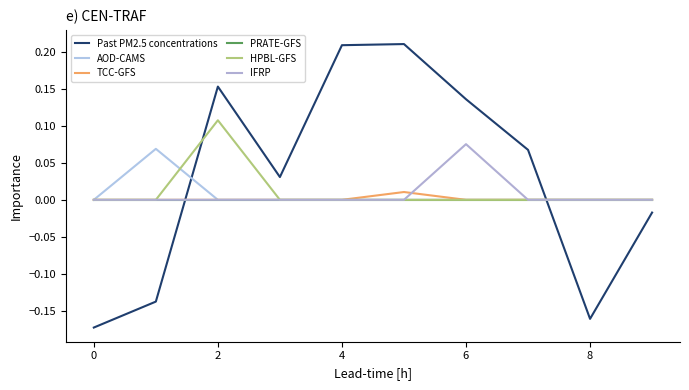

How many lines are shown in the chart?

6